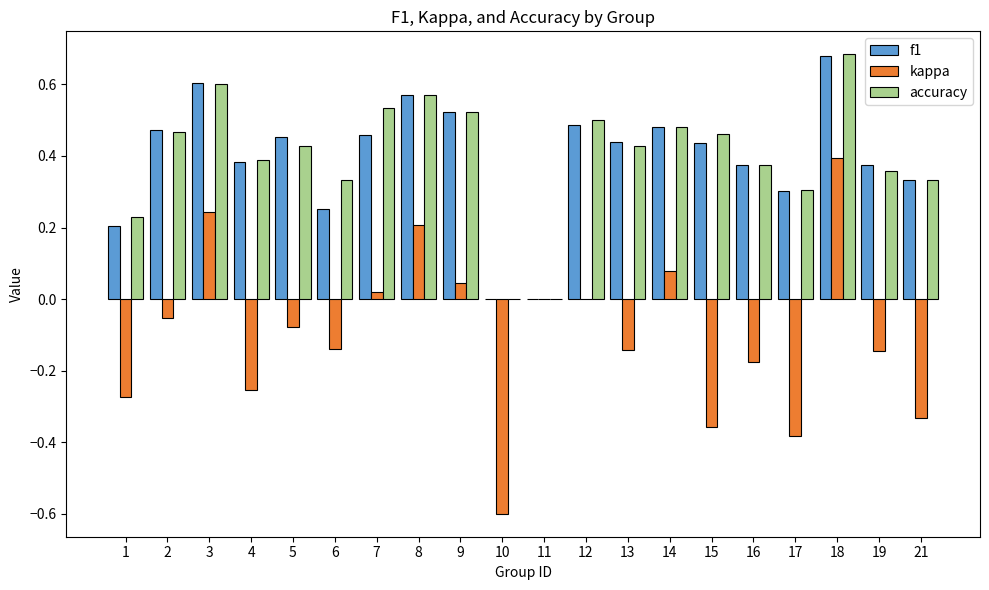

What are all the series names shown in the legend?

f1, kappa, accuracy